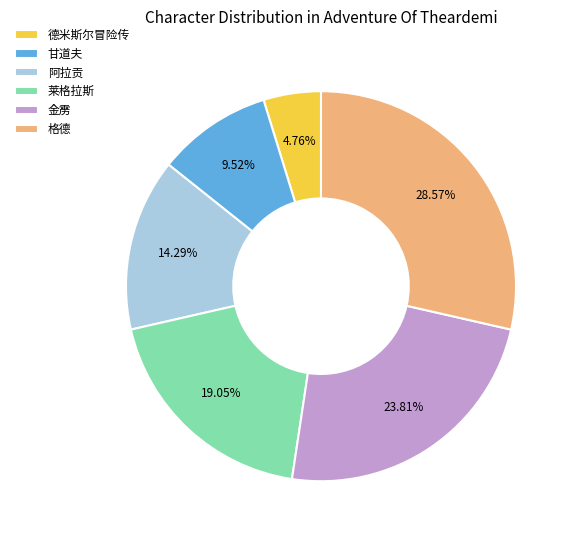

Which slice is the smallest?

德米斯尔冒险传